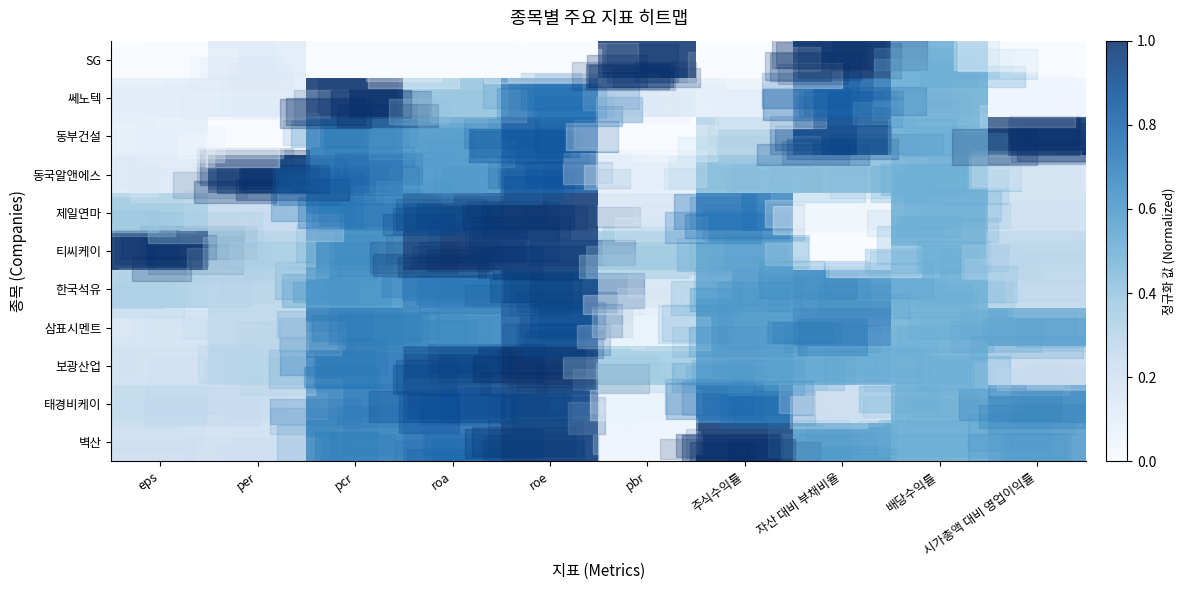

Count the number of data series in this chart.

11